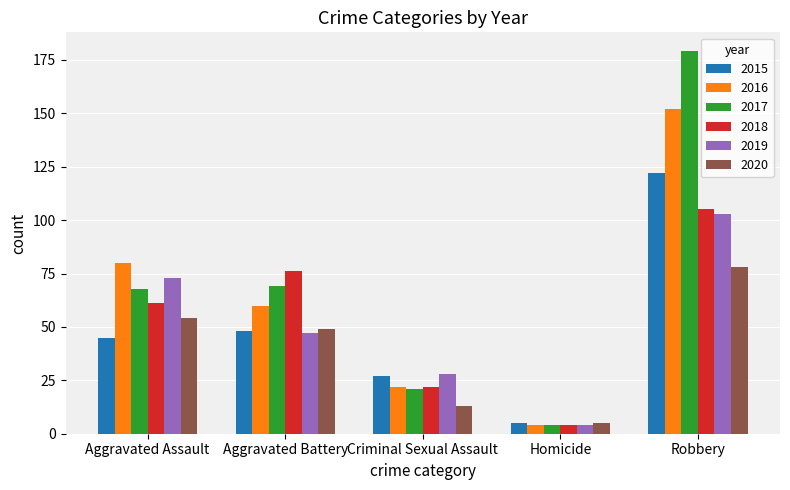

Rank the series at Robbery from highest to lowest value.

2017, 2016, 2015, 2018, 2019, 2020